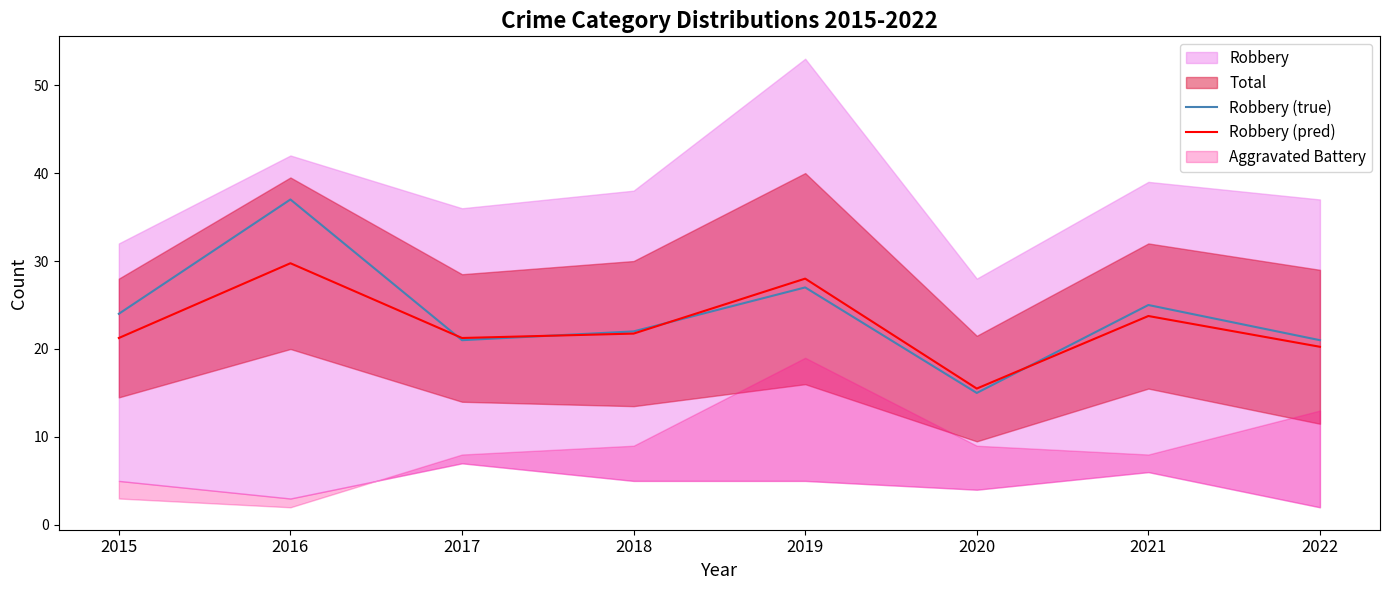

True or false: Robbery (true) has more than 2 interior local peaks.

True